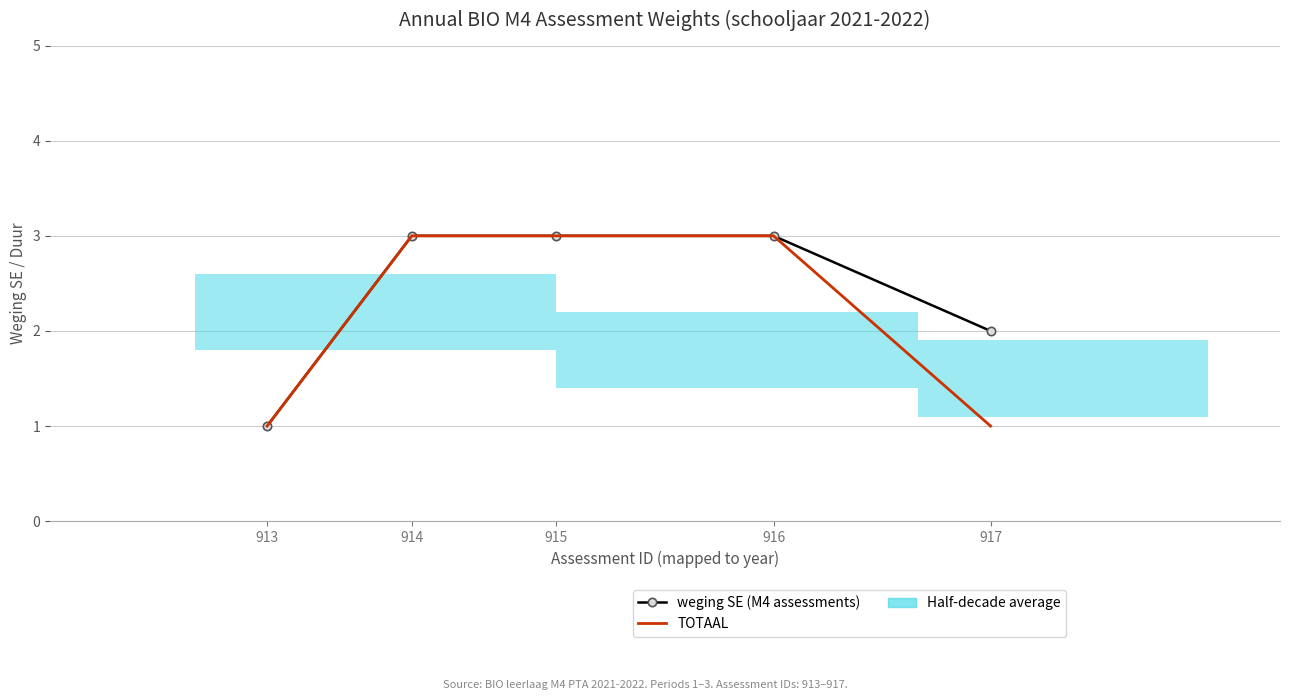

List the series in order of their overall mean, highest first.

weging SE (M4 assessments), TOTAAL